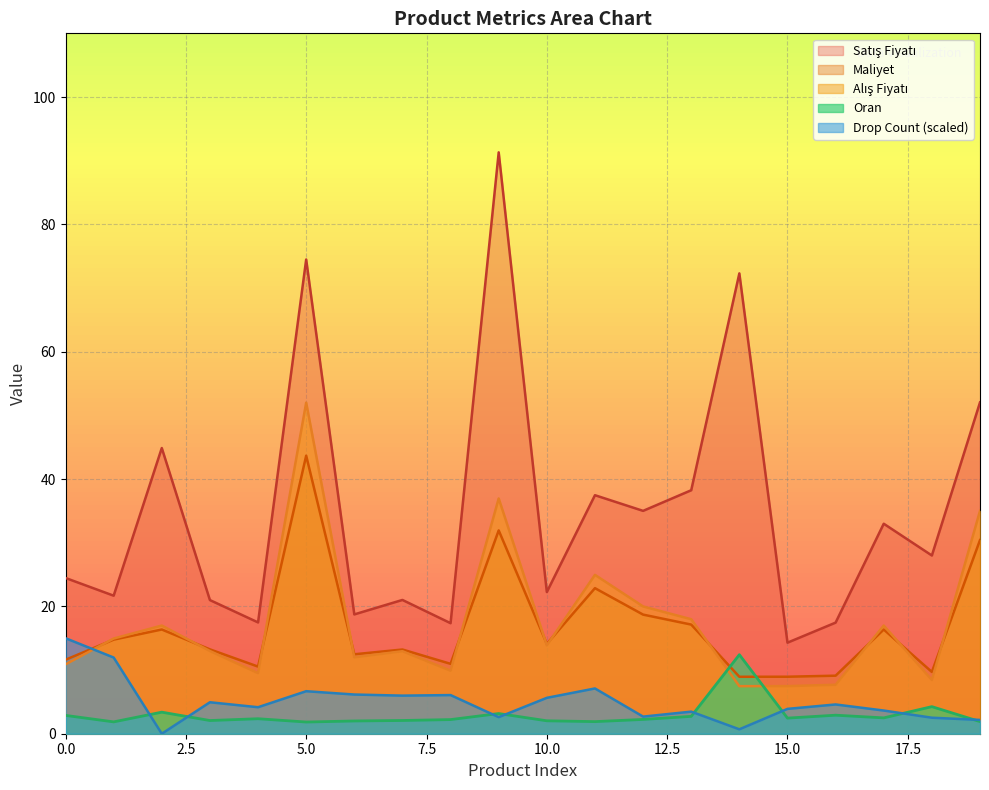

Which series has the widest spread of values?

Satış Fiyatı